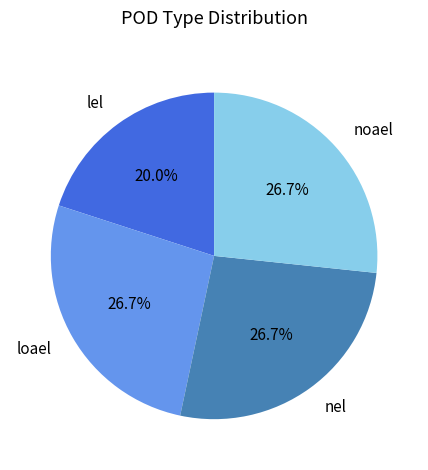

What is the ratio of the value at noael to the value at lel?

1.3